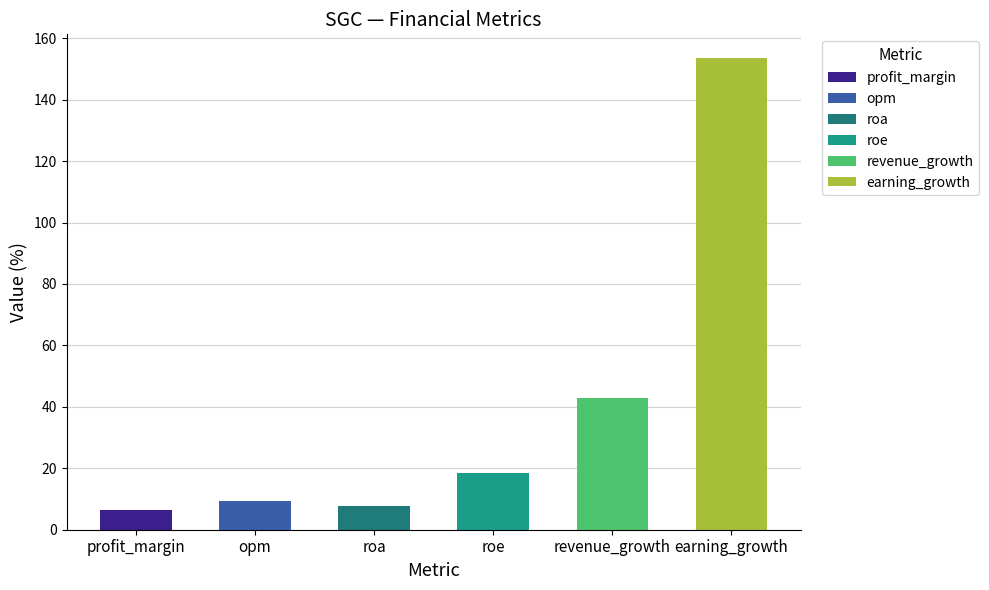

Reading right to left, extract all data points from this chart.

earning_growth=153.6	revenue_growth=42.8	roe=18.5	roa=7.9	opm=9.2	profit_margin=6.4